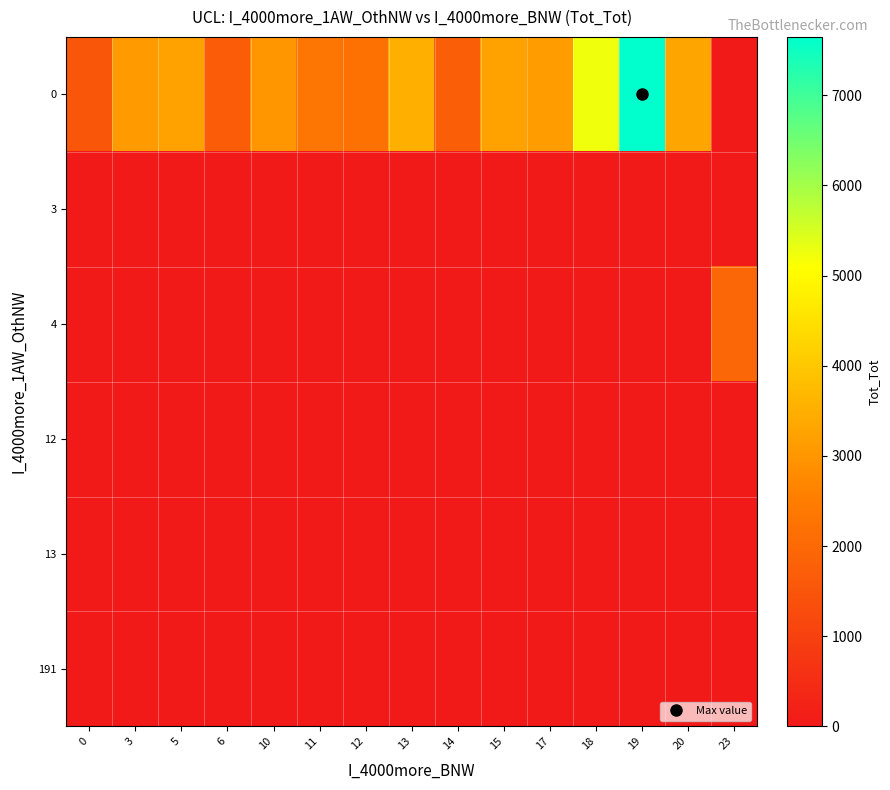

Between 23 and 15, which is larger?

15